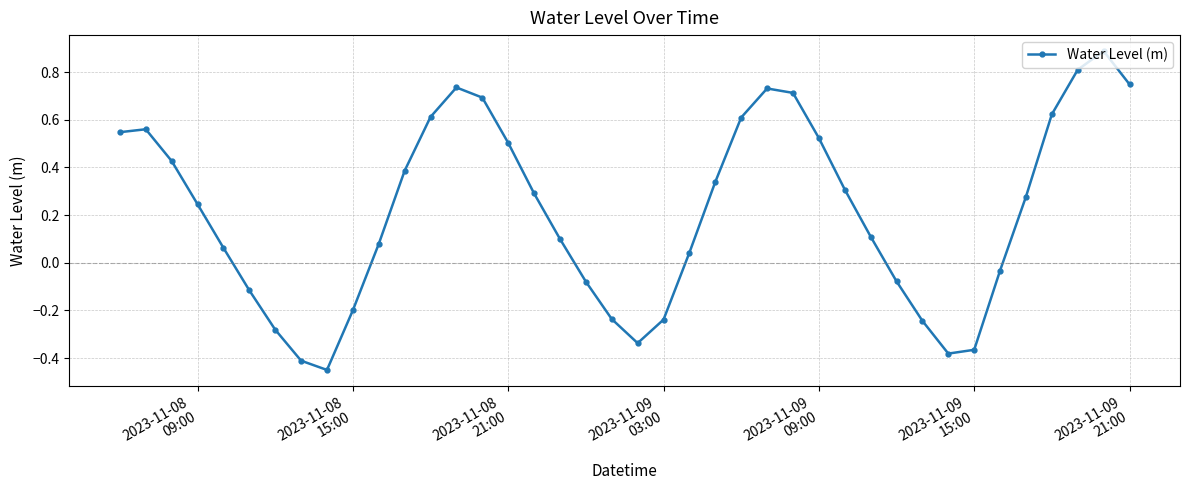

What is the maximum value shown in the chart?

0.9